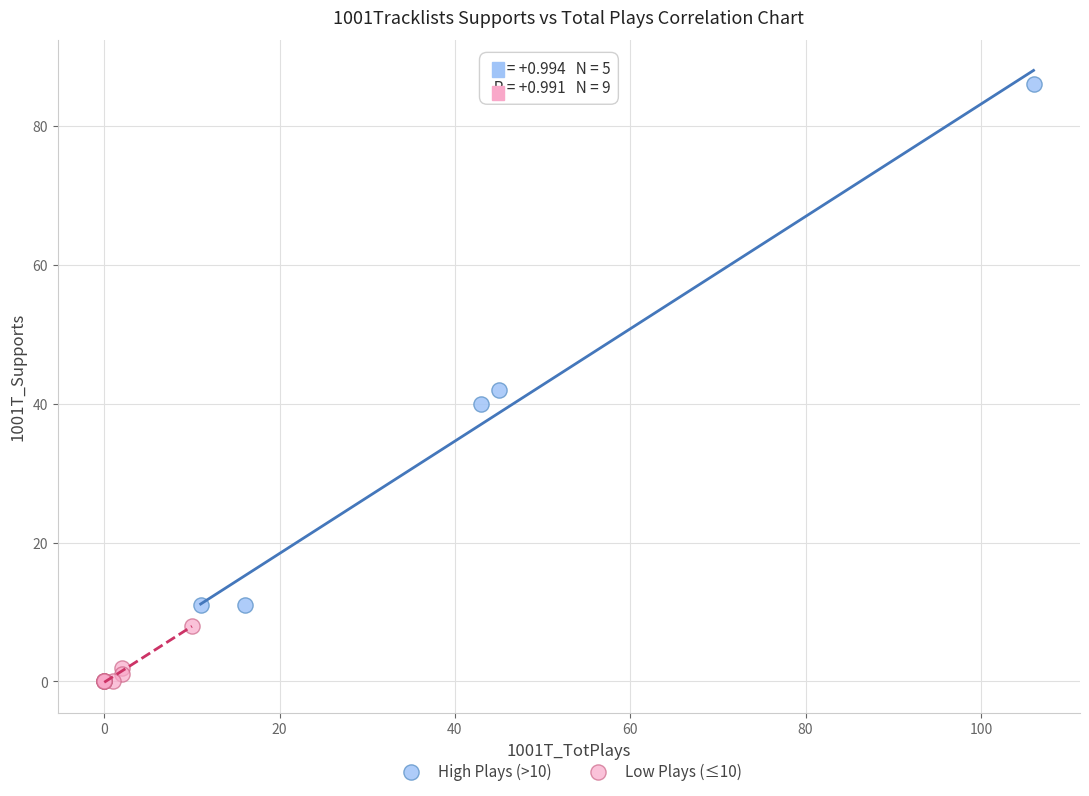

Which series has the widest spread of Y values?

High Plays (>10)